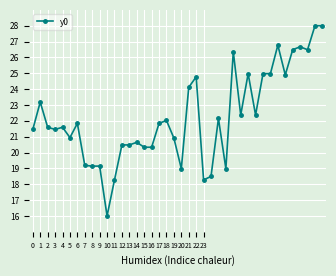

What is the value of the 12th point from the left?

18.3